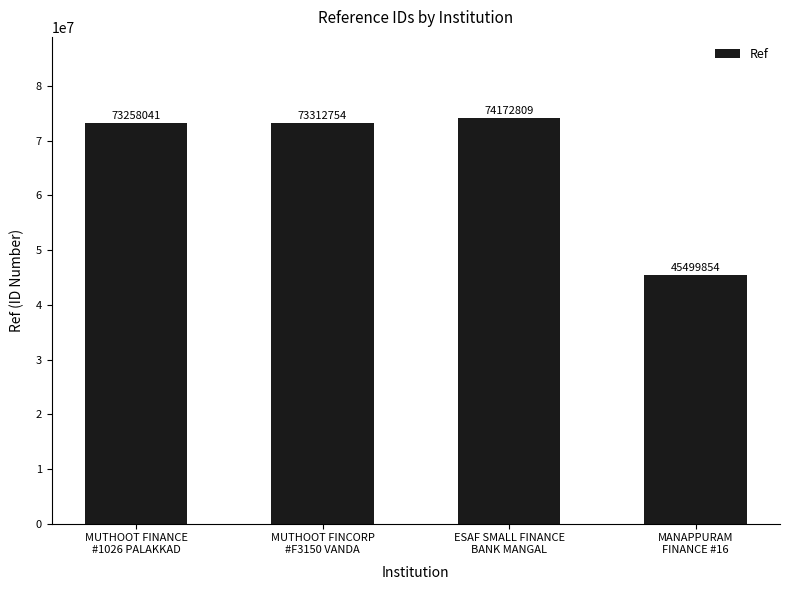

Rank the categories by value from highest to lowest.

ESAF SMALL FINANCE
BANK MANGAL, MUTHOOT FINCORP
#F3150 VANDA, MUTHOOT FINANCE
#1026 PALAKKAD, MANAPPURAM
FINANCE #16